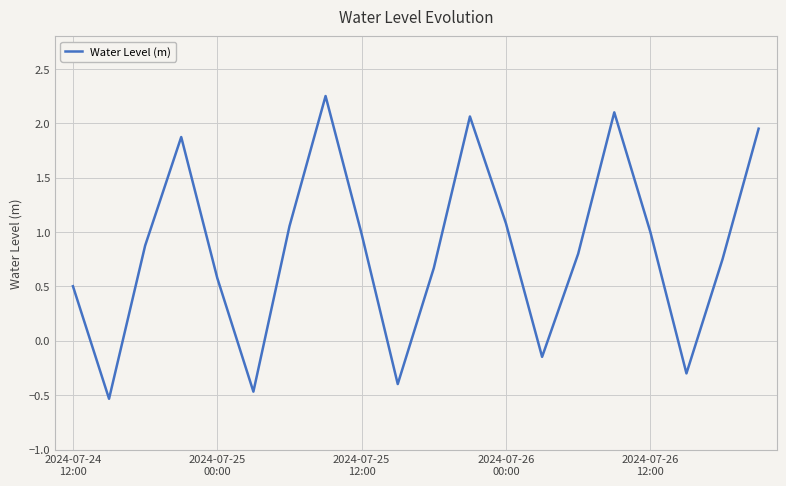

Does the chart display data point markers on the line(s)?

No